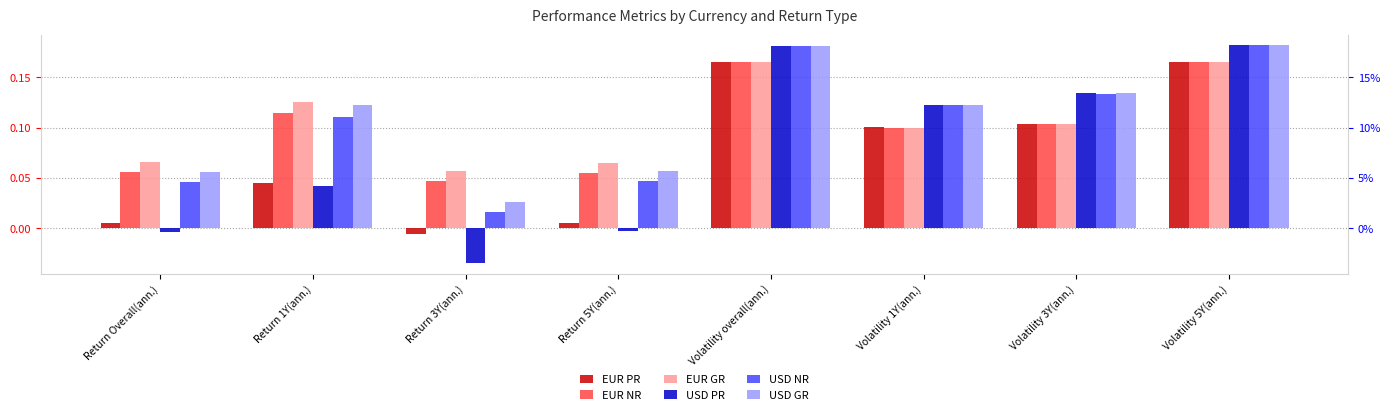

Which series has the largest total across all categories?

USD GR